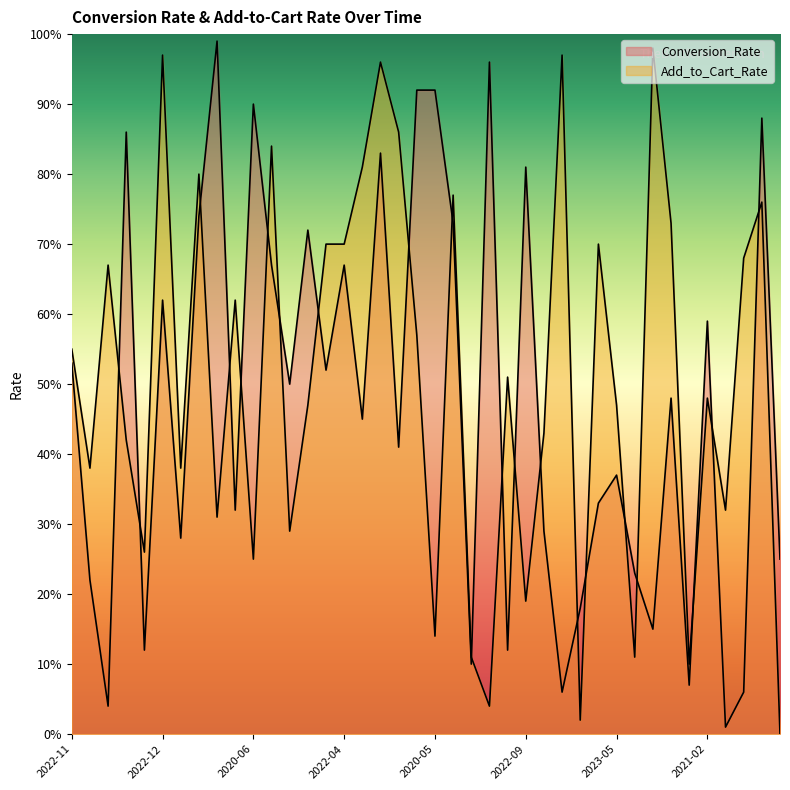

What is the label of the 33rd point from the right?

2021-12-16